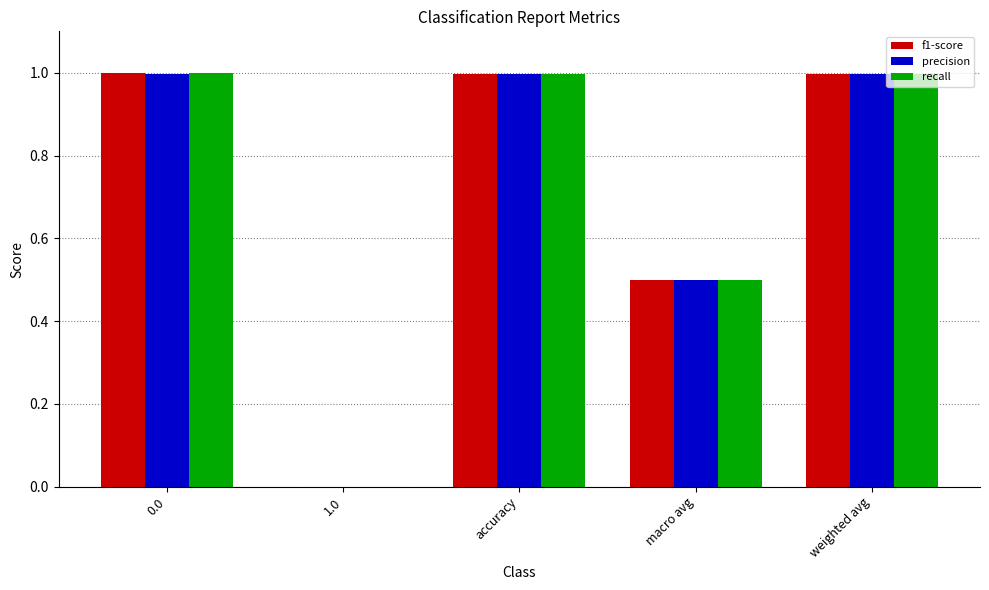

Does the chart contain stacked bars?

No